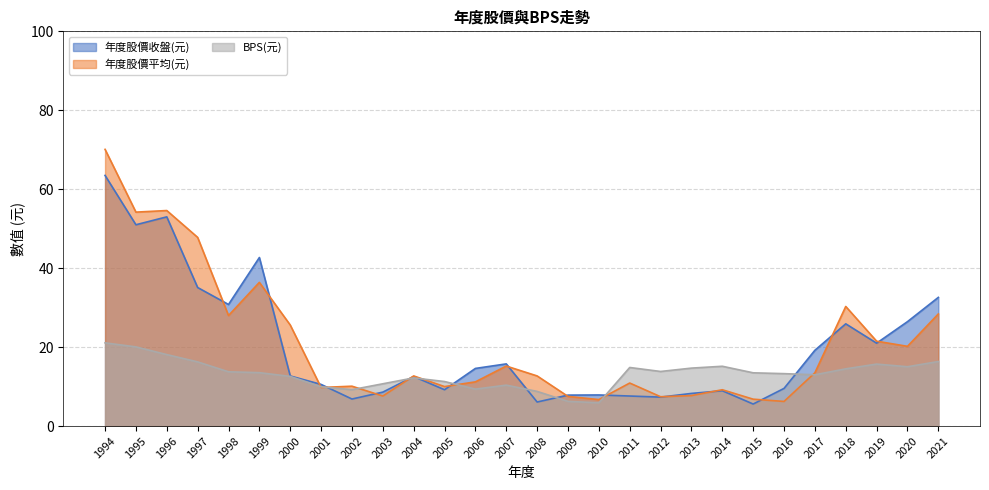

Reading left to right, list all the values displayed in this chart.

年度股價收盤(元): 63.5	51.0	53.0	35.1	30.8	42.7	12.7	10.6	6.8	8.6	12.6	9.2	14.6	15.8	6.1	7.8	7.9	7.6	7.3	8.3	8.9	5.6	9.5	19.2	25.9	21.0	26.4	32.6
年度股價平均(元): 70.1	54.2	54.6	47.8	28.0	36.4	25.6	9.8	10.1	7.6	12.7	10.0	11.2	15.2	12.7	7.5	6.7	10.9	7.4	7.7	9.2	6.8	6.2	13.5	30.3	21.5	20.2	28.4
BPS(元): 21.1	20.1	18.1	16.3	13.8	13.5	12.6	9.9	9.2	10.7	12.2	11.3	9.4	10.4	8.8	6.3	5.9	14.8	13.8	14.7	15.2	13.5	13.3	13.0	14.5	15.7	15.0	16.4